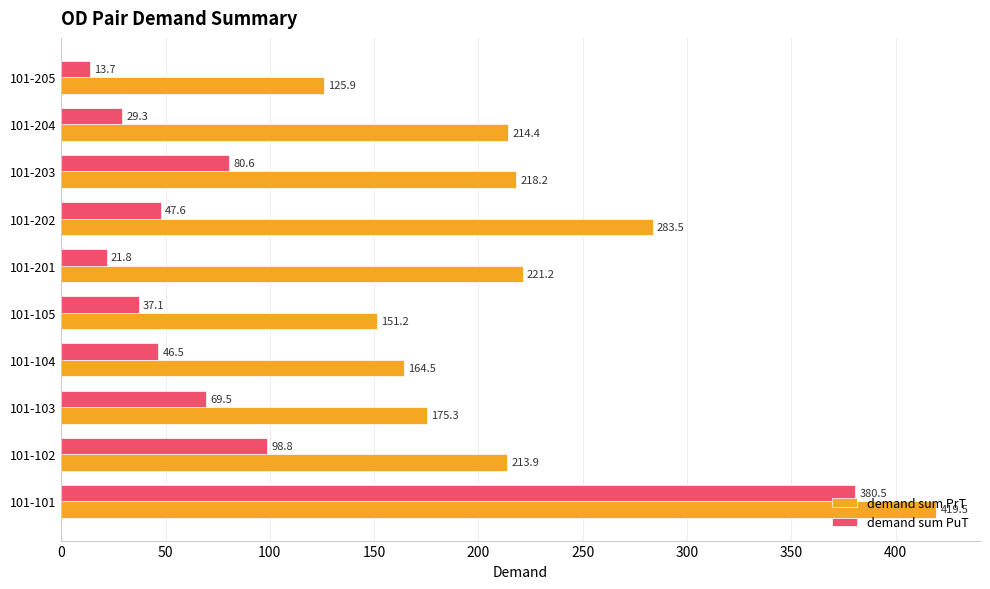

Which series changed the most between 101-103 and 101-205?

demand sum PuT